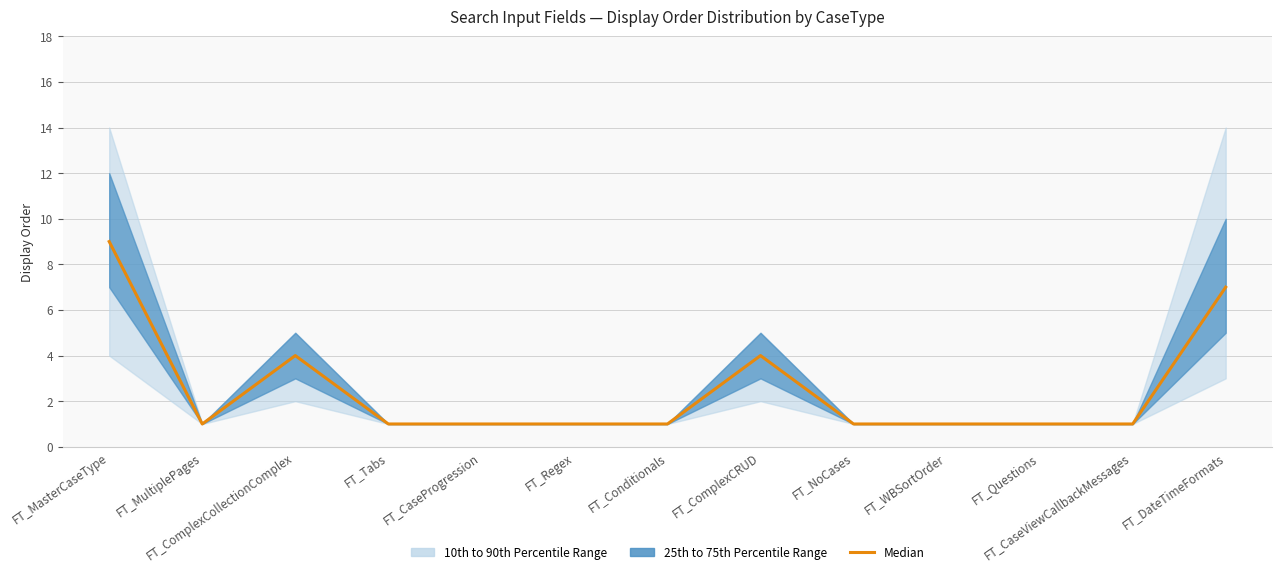

Approximately how many times larger is the value at FT_Regex compared to FT_CaseViewCallbackMessages?

1.0